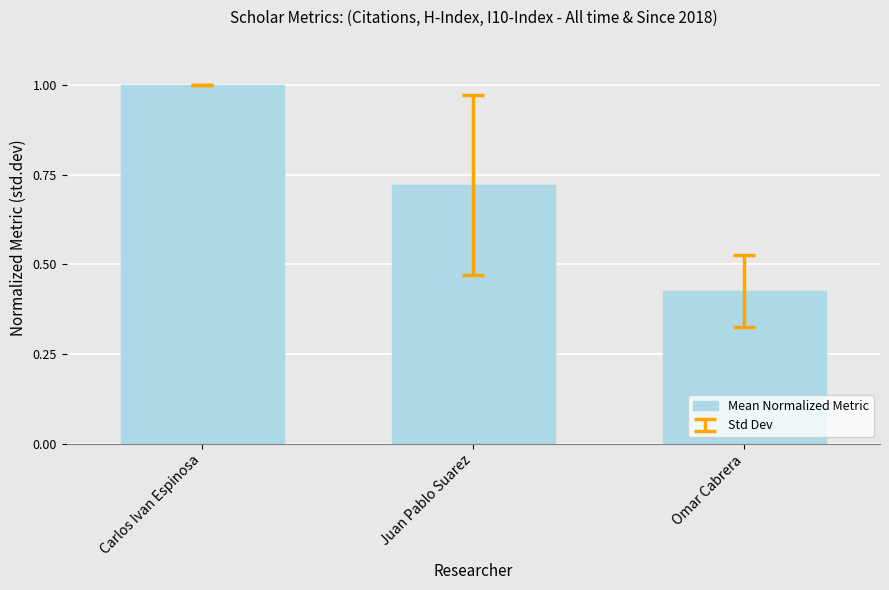

What is the label of the 1st bar from the right?

Omar Cabrera